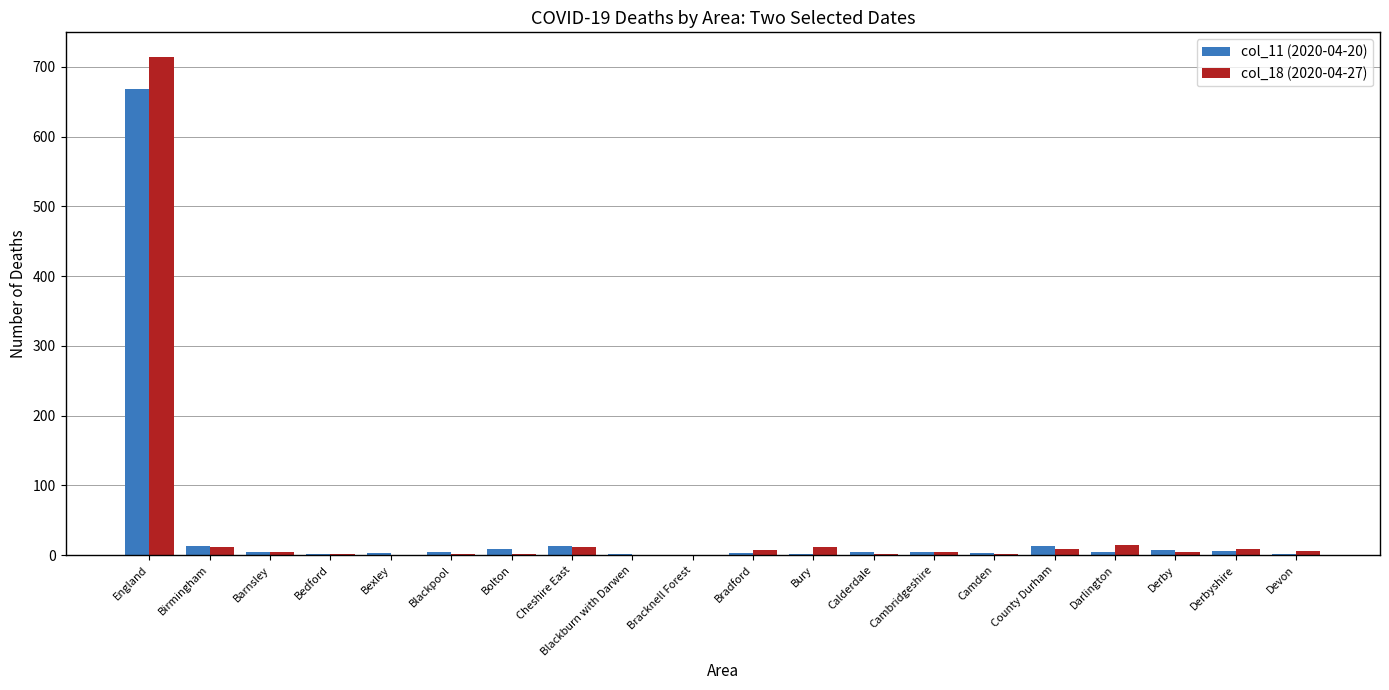

True or false: col_18 (2020-04-27) has a value of 15 at Darlington.

True